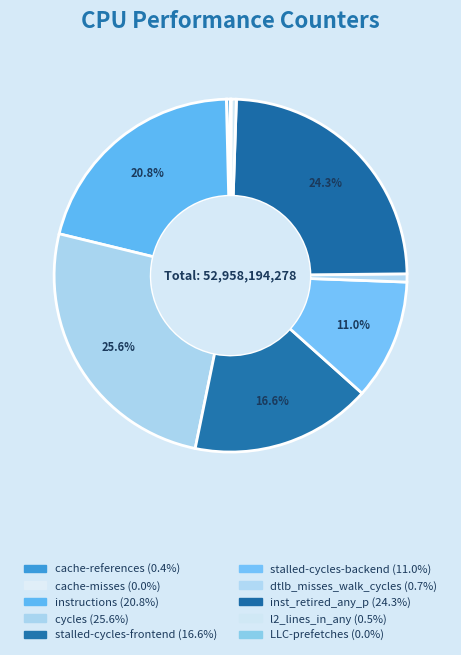

Which slice is the largest?

cycles